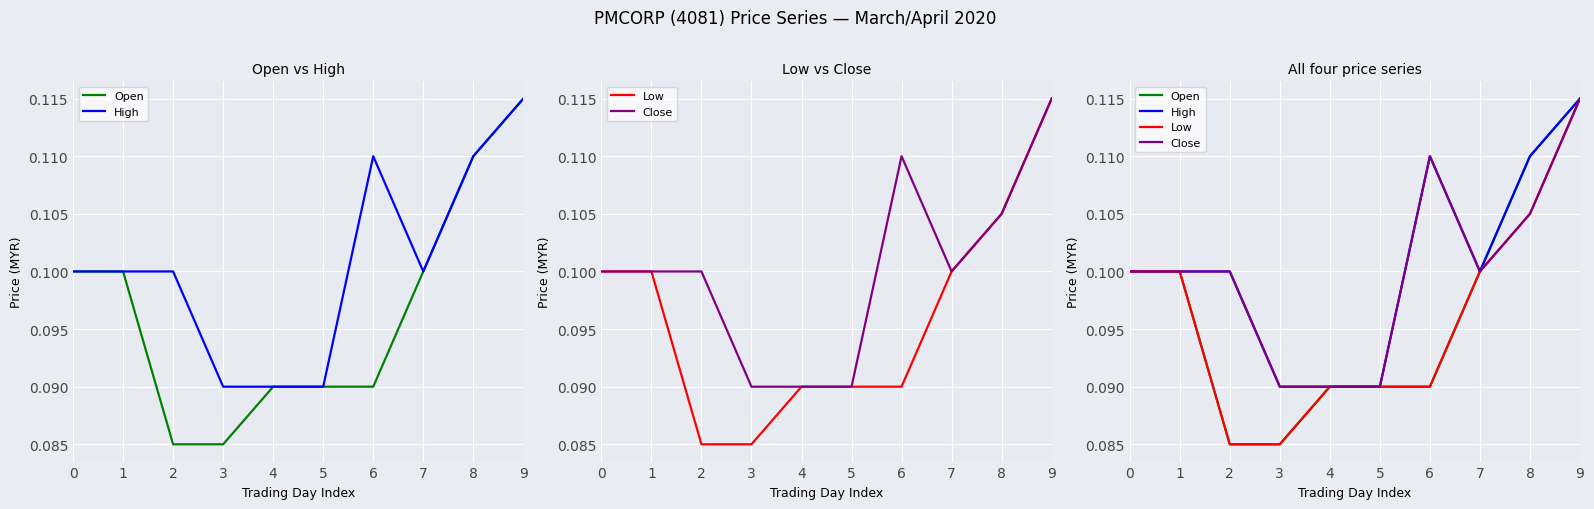

Between 3 and 4, which series saw the biggest shift?

Open